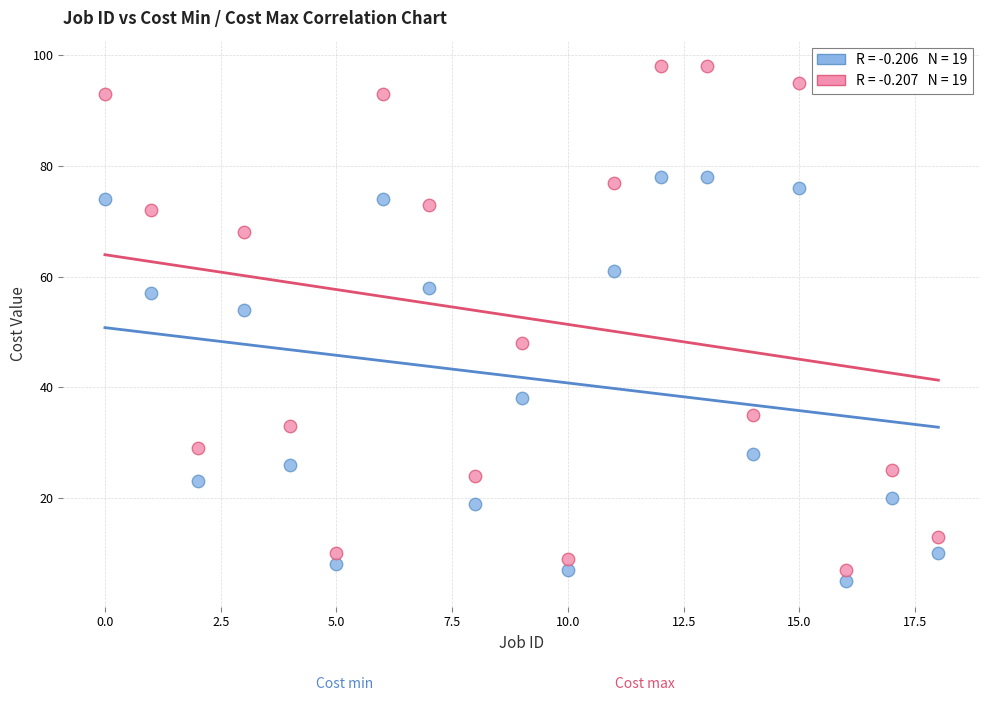

Across all data points, what is the range of Y values (max minus min)?

93